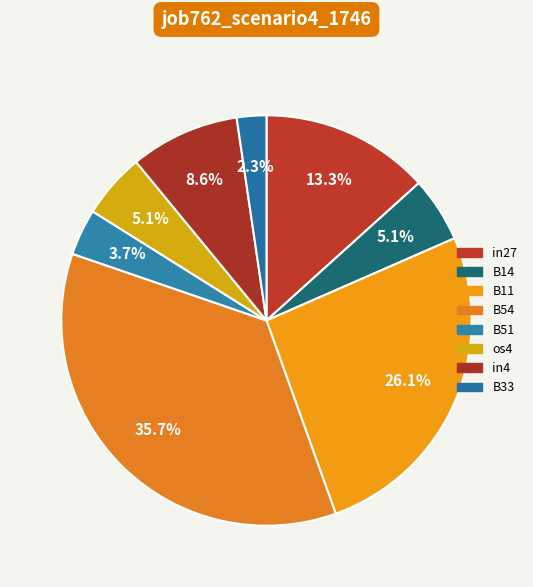

Count the number of slices in the pie.

8